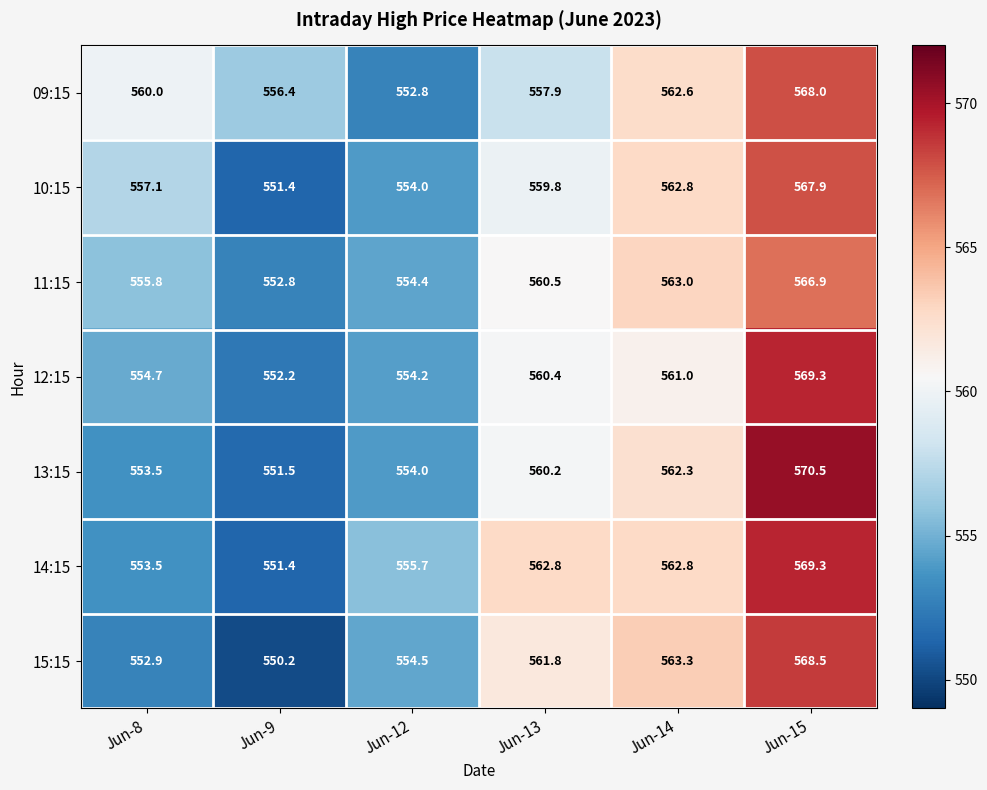

Where is 15:15 nearest to the value 559?

Jun-13